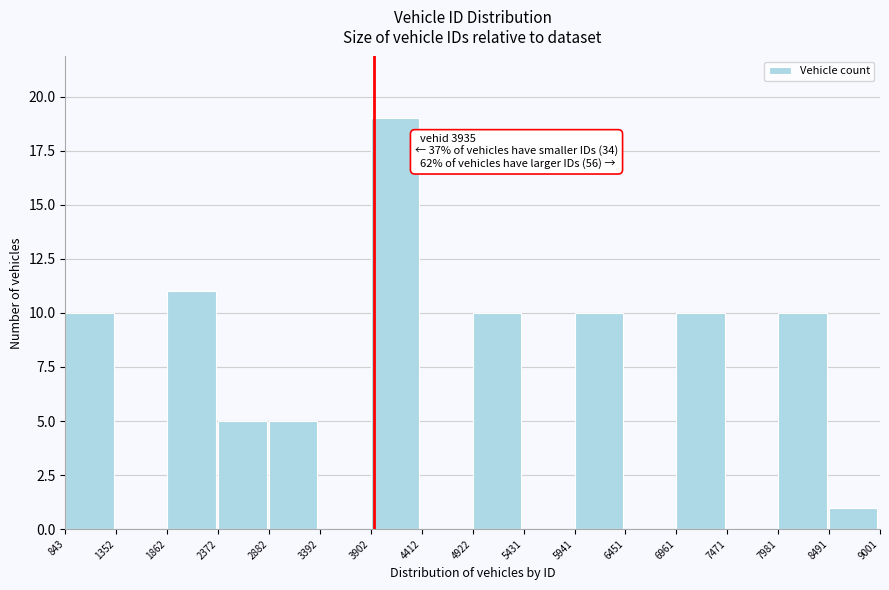

Over which range of the x-axis is the bar tallest?

3902 to 4412